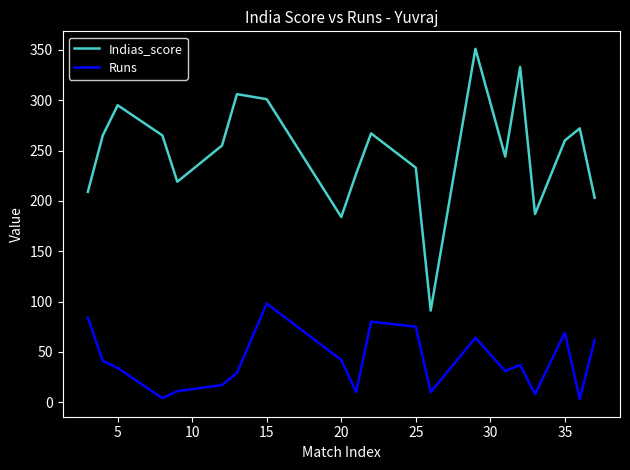

Which series has the largest total across all categories?

Indias_score